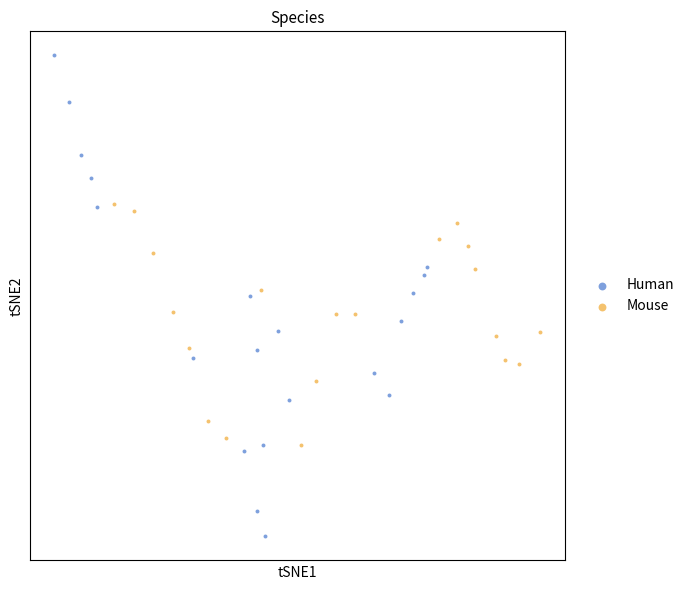

Which series has the widest spread of Y values?

Human